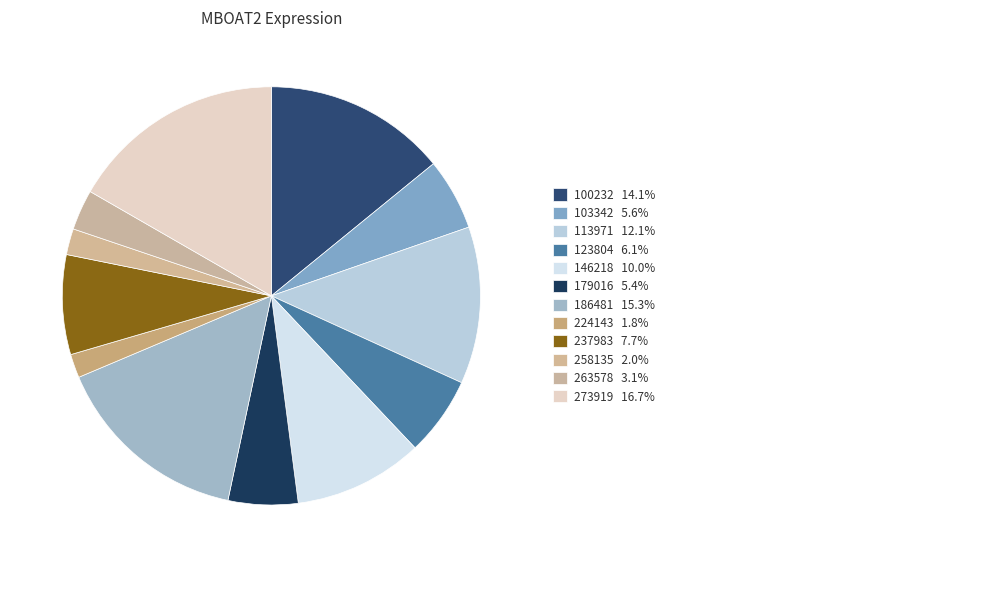

Does any single category account for the majority?

No